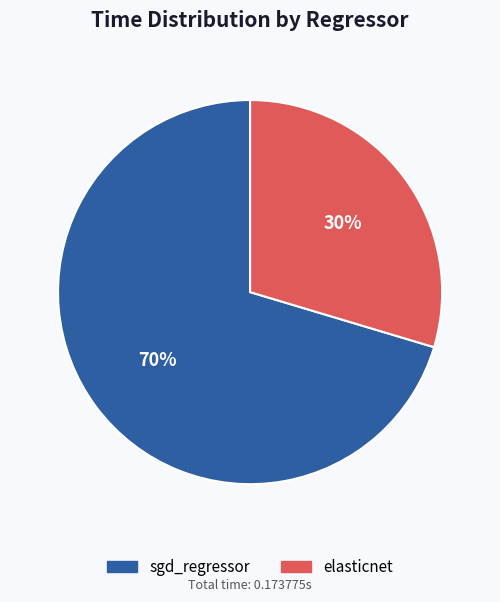

What percentage is the elasticnet slice, to the nearest percent?

30%